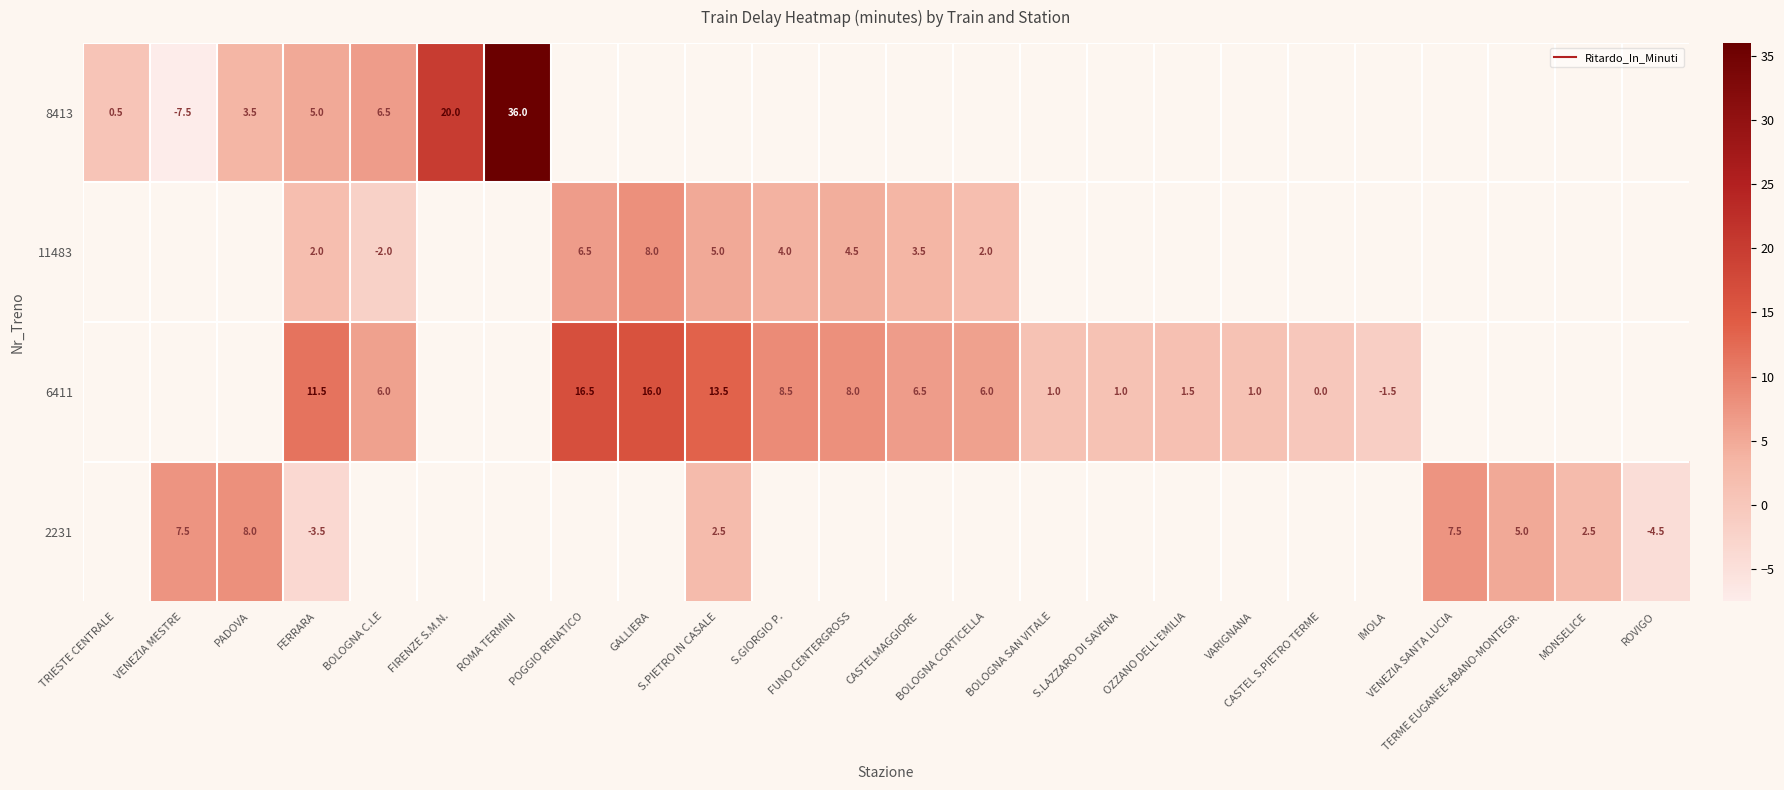

What is the maximum value shown in the chart?

36.0